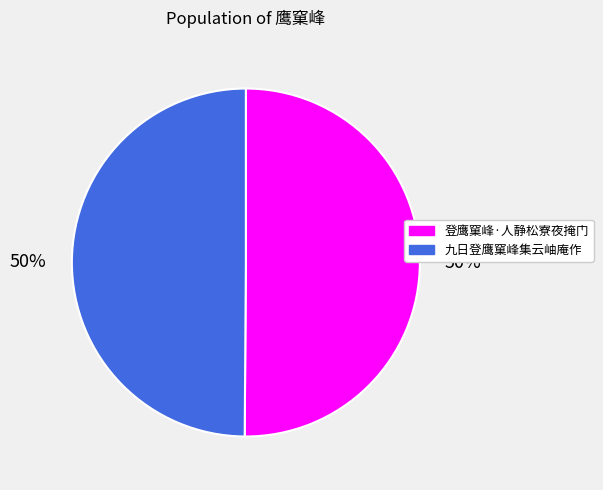

Approximately how many times larger is the value at 九日登鹰窠峰集云岫庵作 compared to 登鹰窠峰·人静松寮夜掩门?

1.0